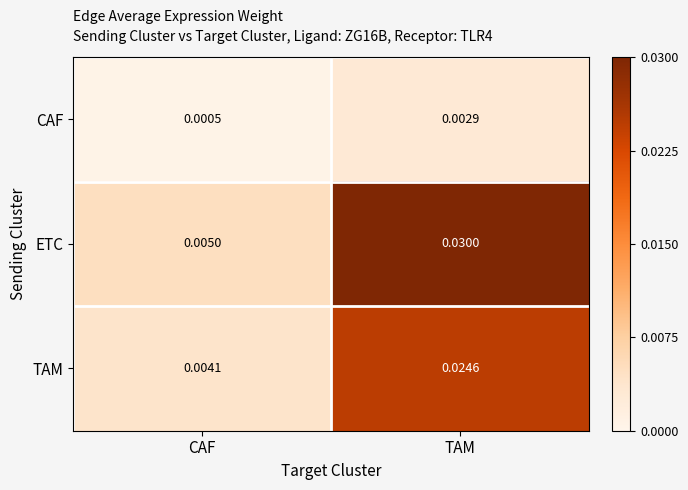

Which label corresponds to the largest value in the chart?

TAM